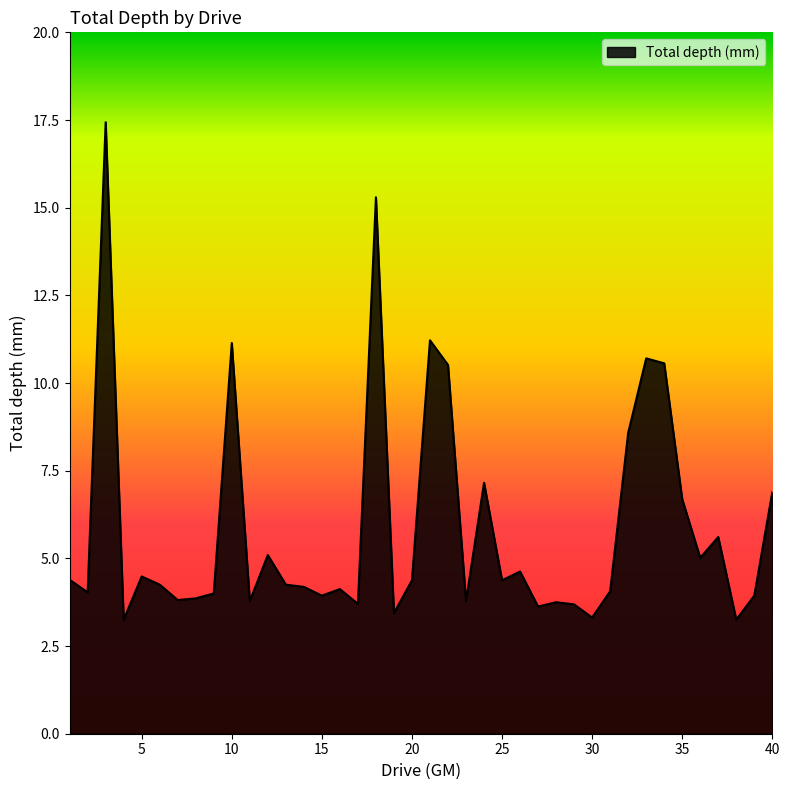

What is the difference between the maximum and minimum values?

14.2